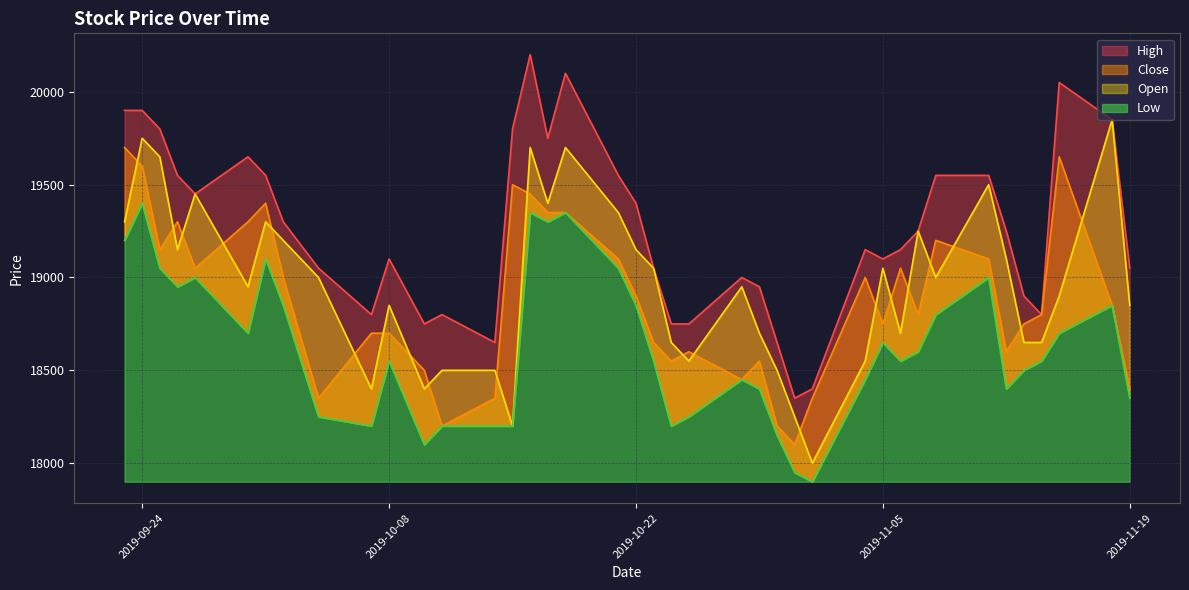

Is it true that Low equals 6686 at 2019-09-24?

False